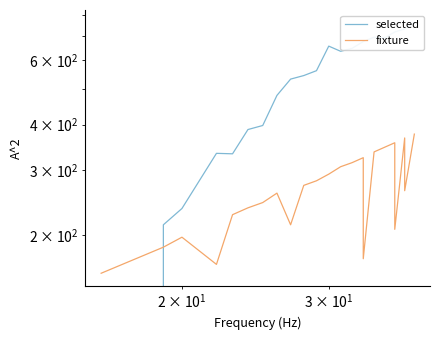

How many values in the fixture series are below 264?

11